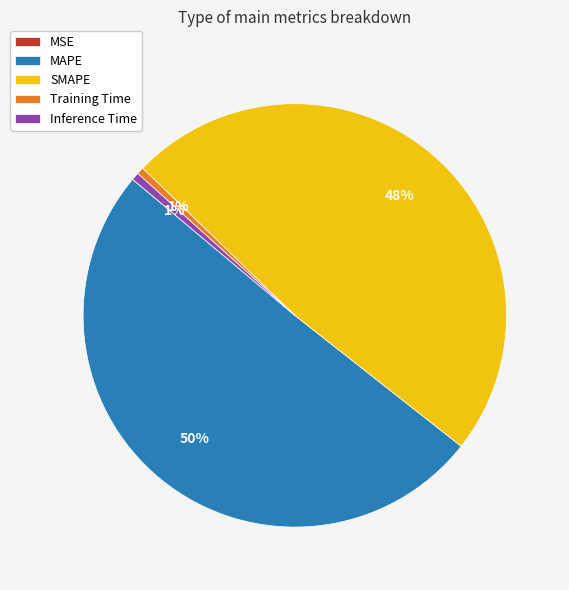

The SMAPE slice represents 35% of the pie. True or false?

False